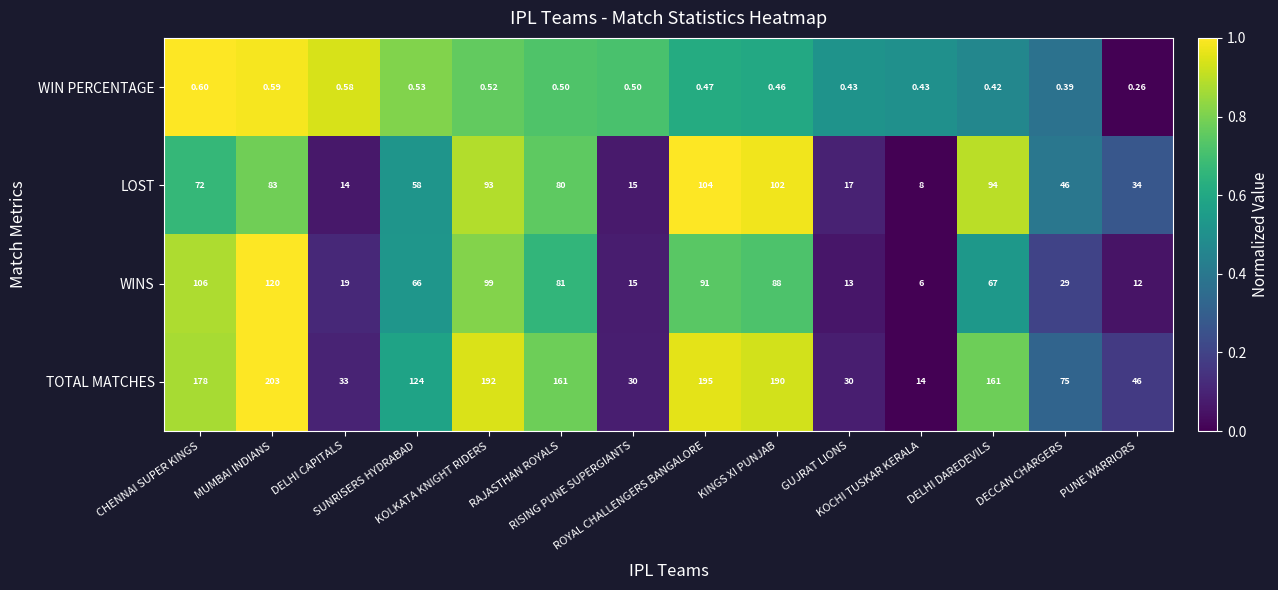

Which series has the largest range (max minus min)?

TOTAL MATCHES